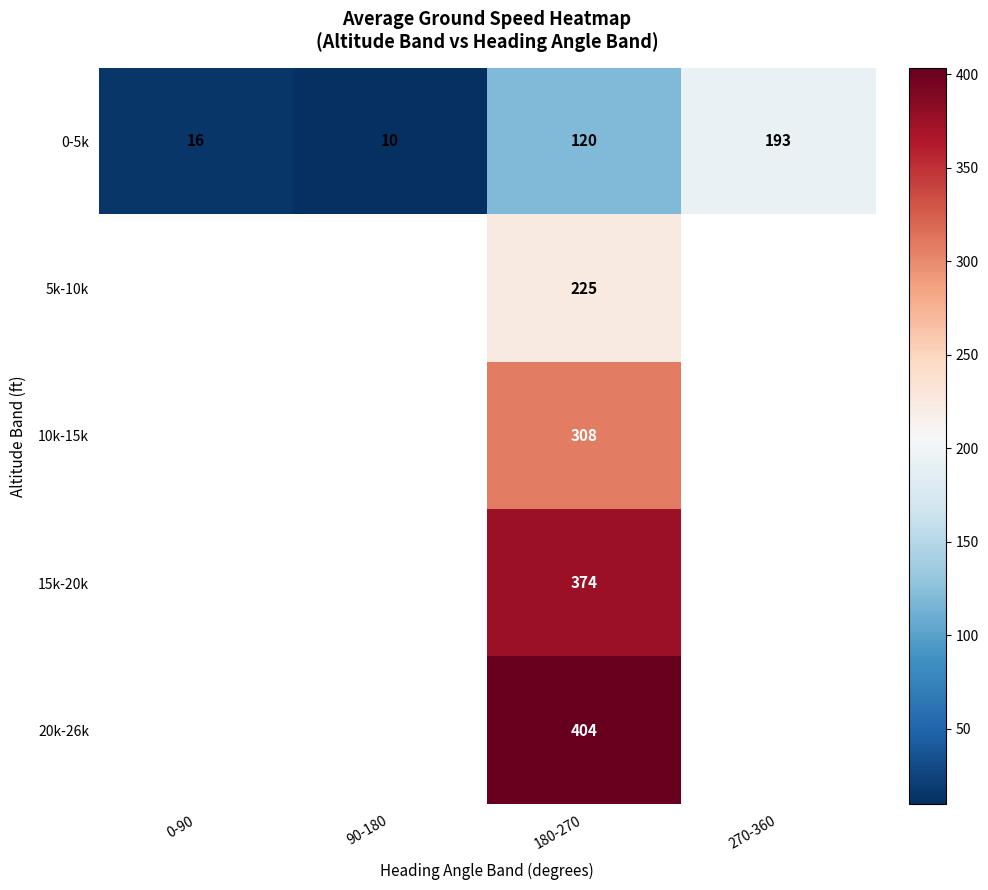

What is the spread (max minus min) of values at 180-270?

284.0